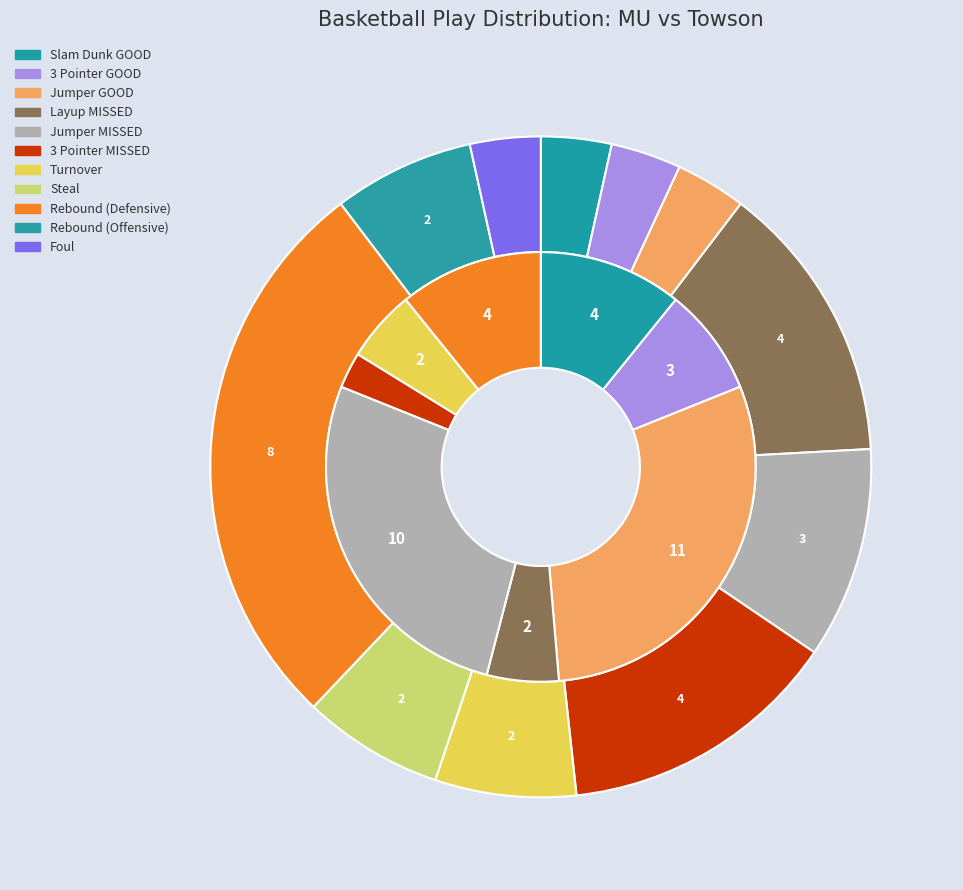

How many segments does this pie chart have?

11